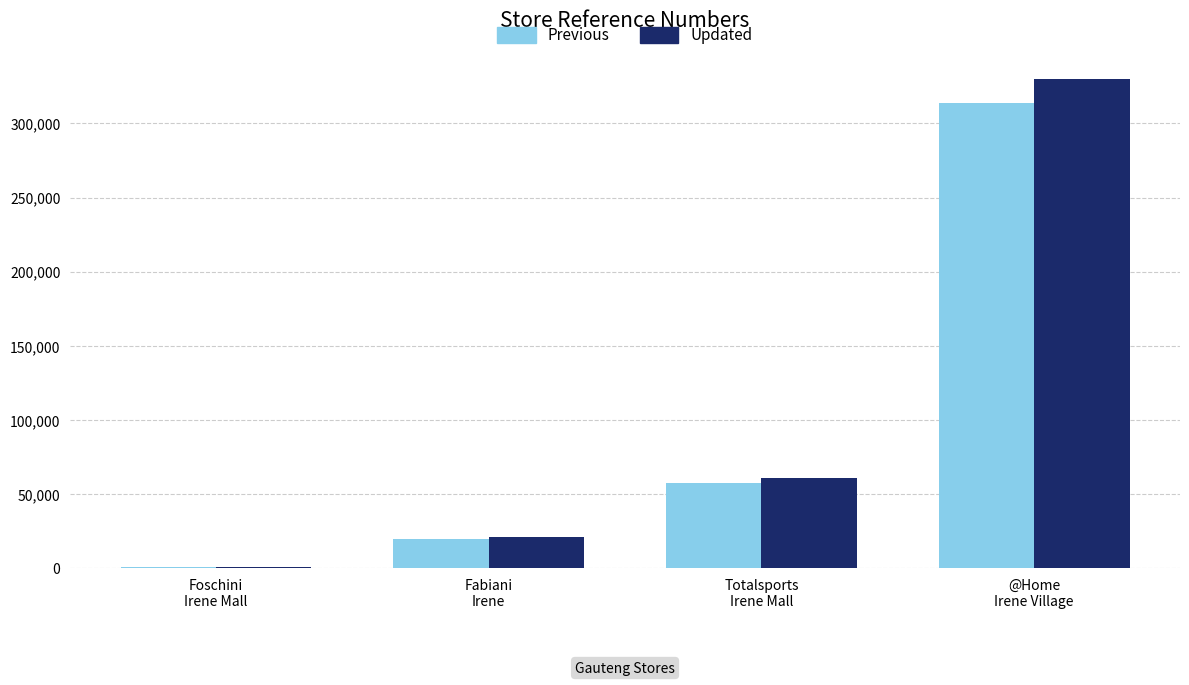

What is the maximum value shown in the chart?

330067.0